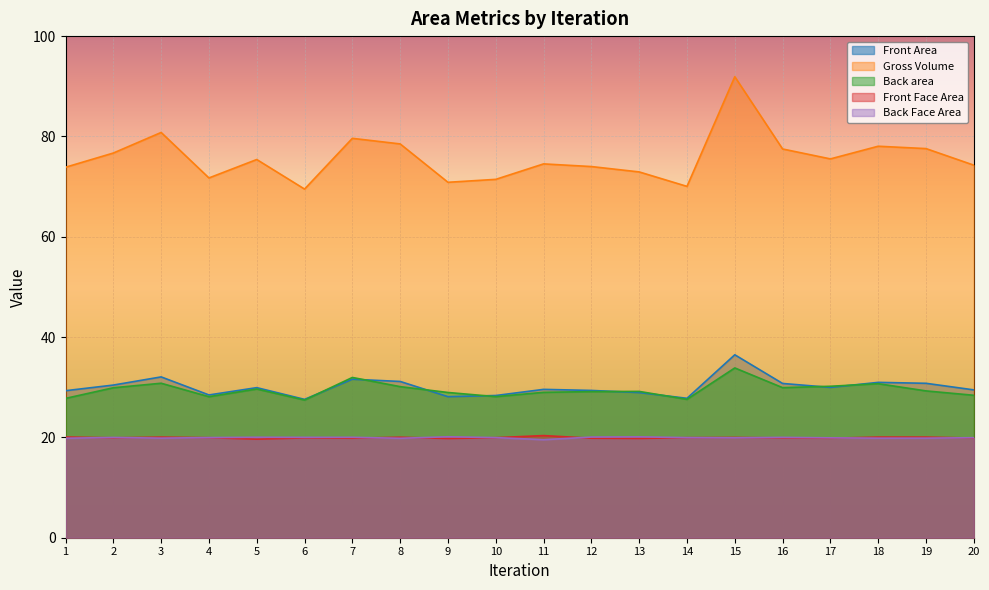

Rank the series by their maximum value, from highest to lowest.

Gross Volume, Front Area, Back area, Front Face Area, Back Face Area